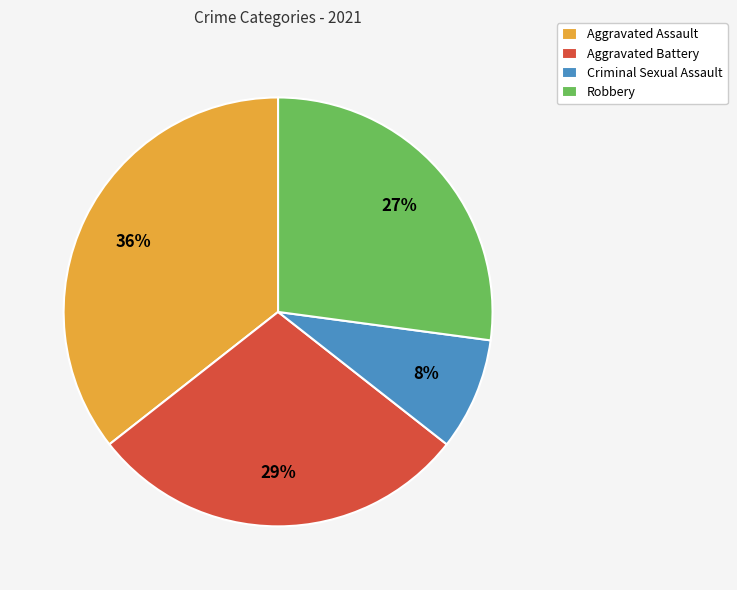

Between Aggravated Assault and Robbery, which is larger?

Aggravated Assault